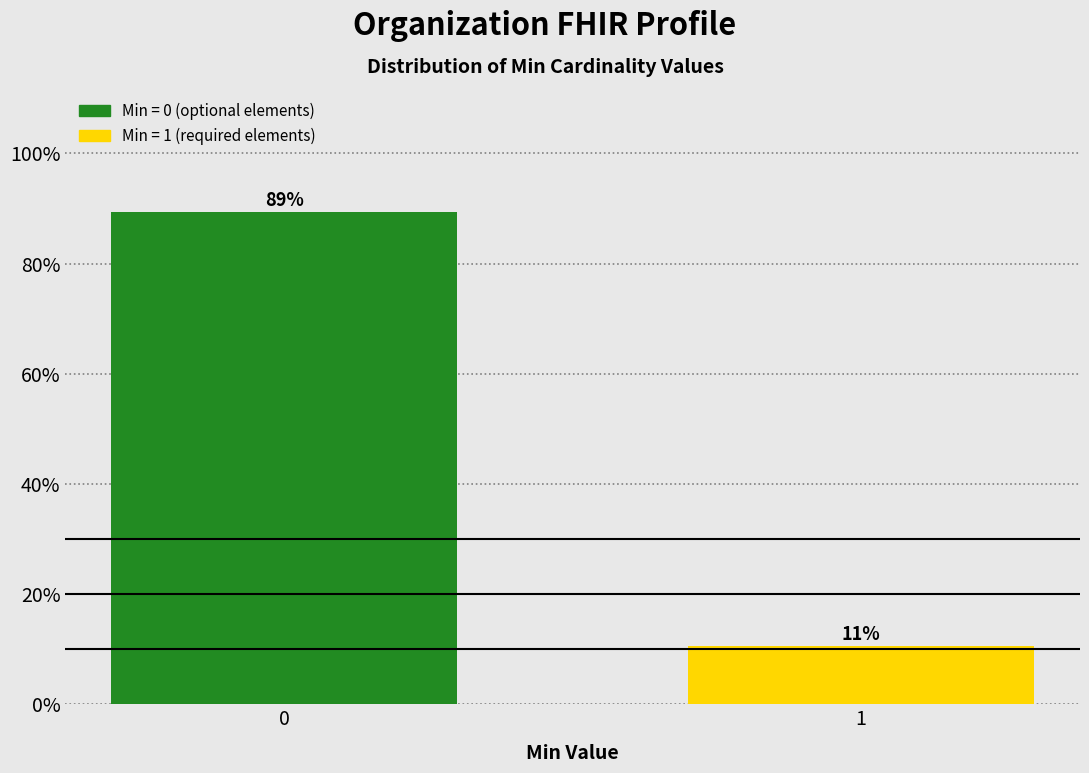

What value does the data have at 0?

89.4